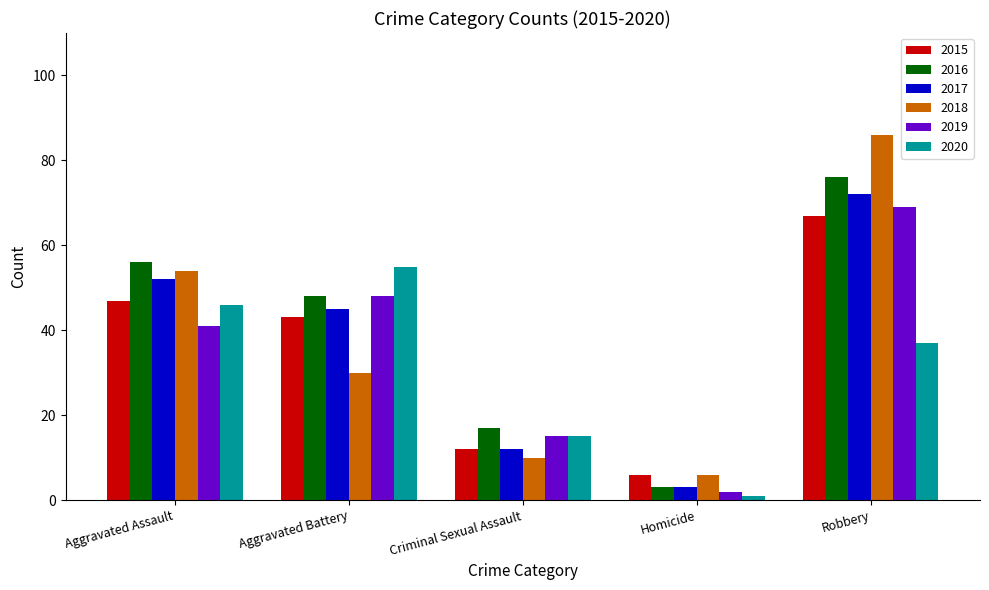

True or false: 2019 has a value of 15 at Criminal Sexual Assault.

True